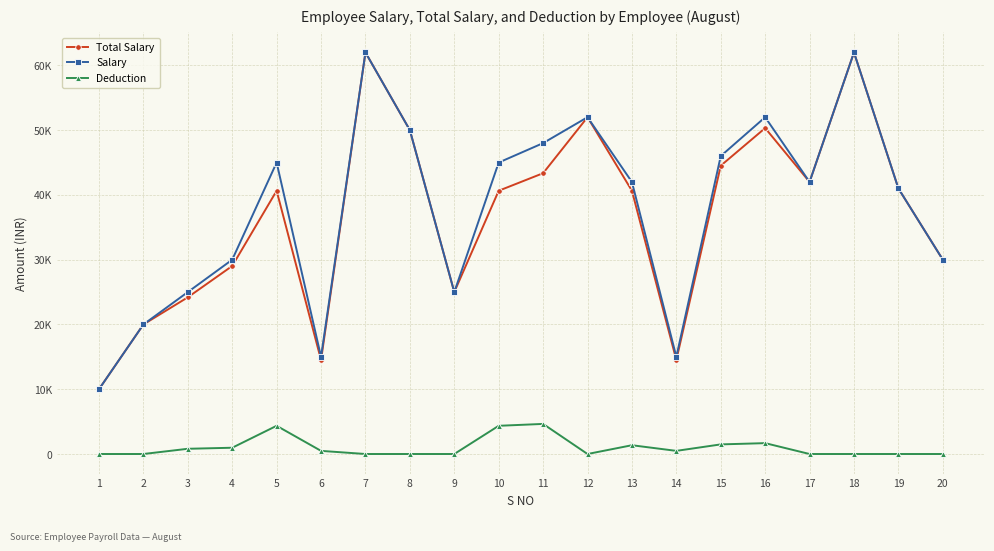

True or false: Total Salary and Deduction intersect in this chart.

False